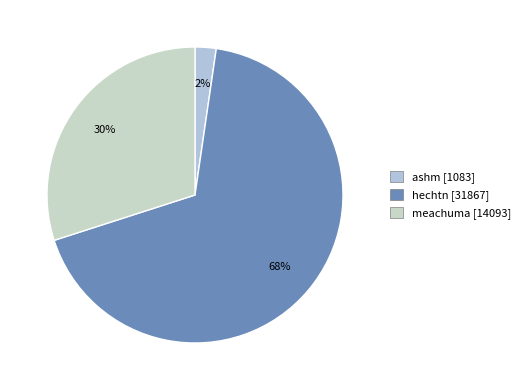

Approximately how many times larger is the value at ashm compared to meachuma?

0.1